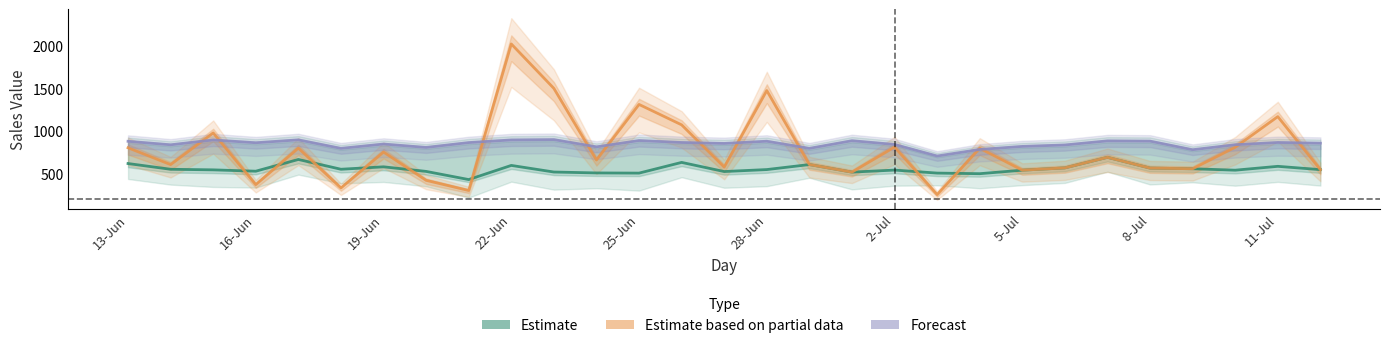

List the series in order of their peak value, highest first.

Estimate based on partial data, Forecast, Estimate